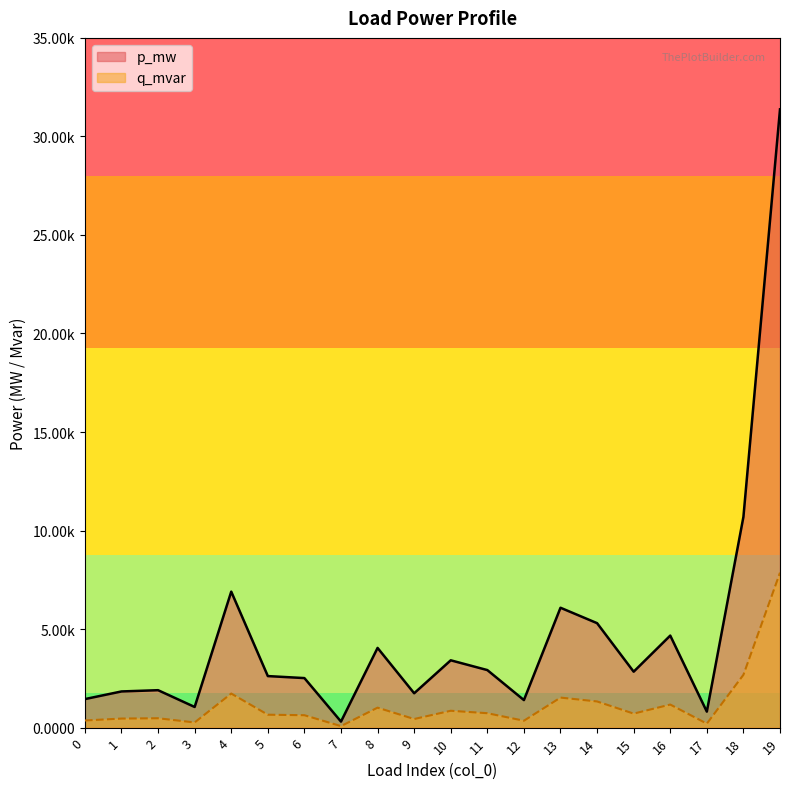

Is it true that p_mw equals 0.0 at 11?

True